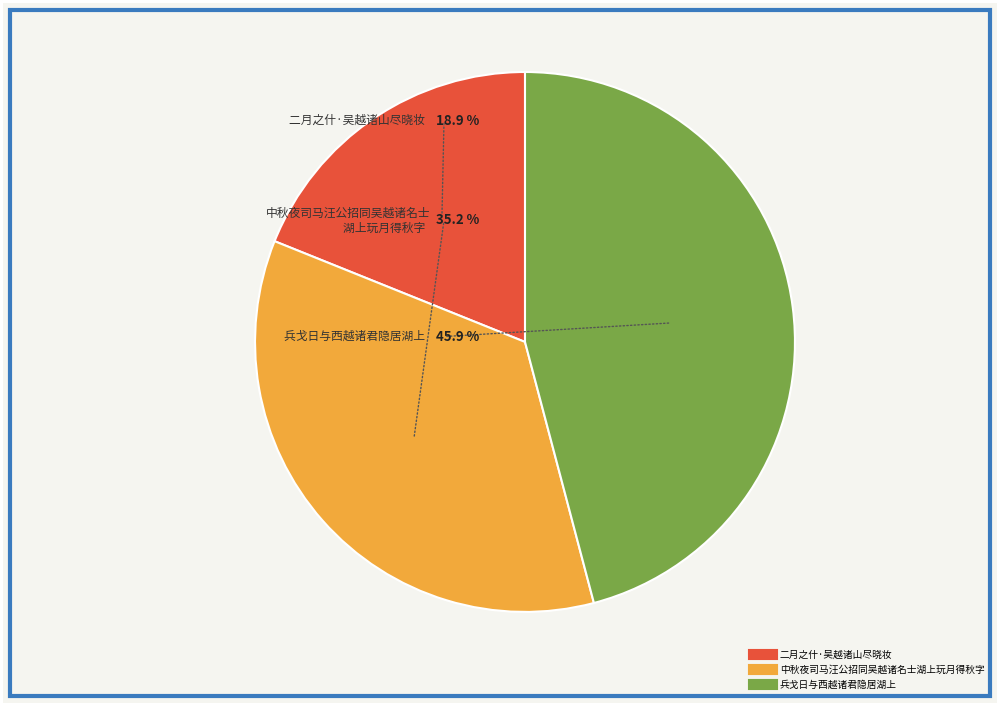

Is it true that 二月之什·吴越诸山尽晓妆 is 10% of the pie?

False